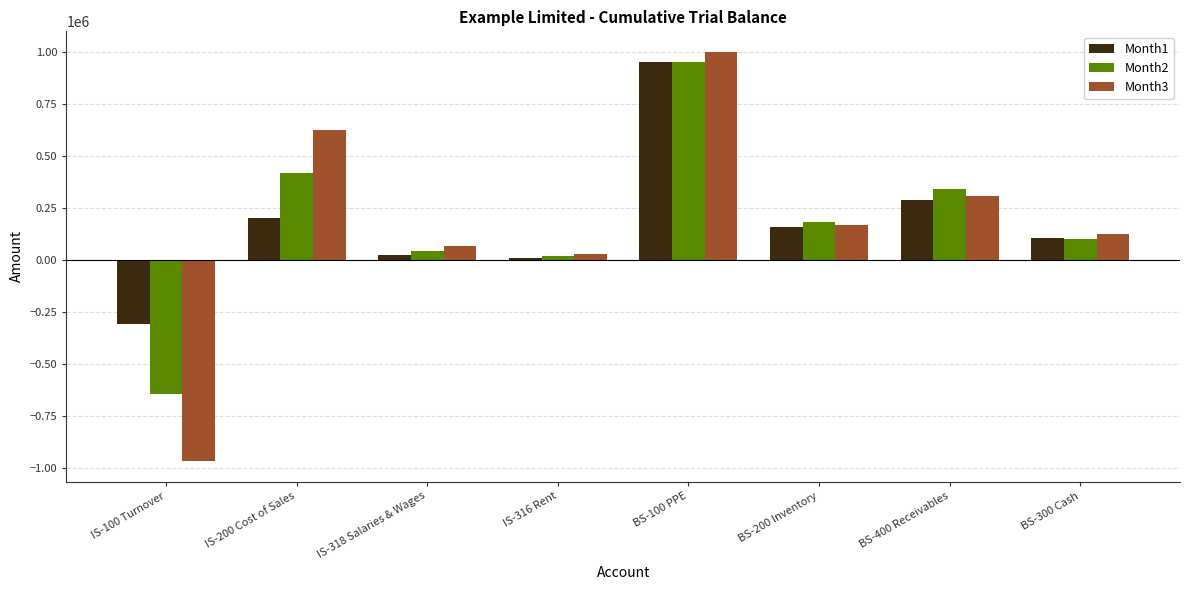

Which series has the widest spread of values?

Month3